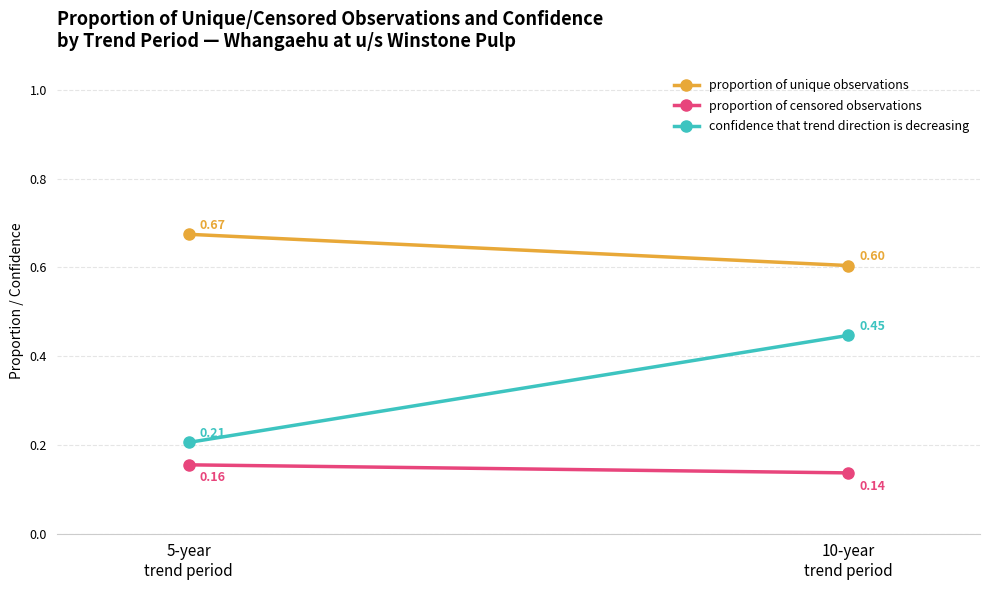

Reading right to left, list all the values displayed in this chart.

proportion of unique observations: 0.6	0.7
proportion of censored observations: 0.1	0.2
confidence that trend direction is decreasing: 0.4	0.2